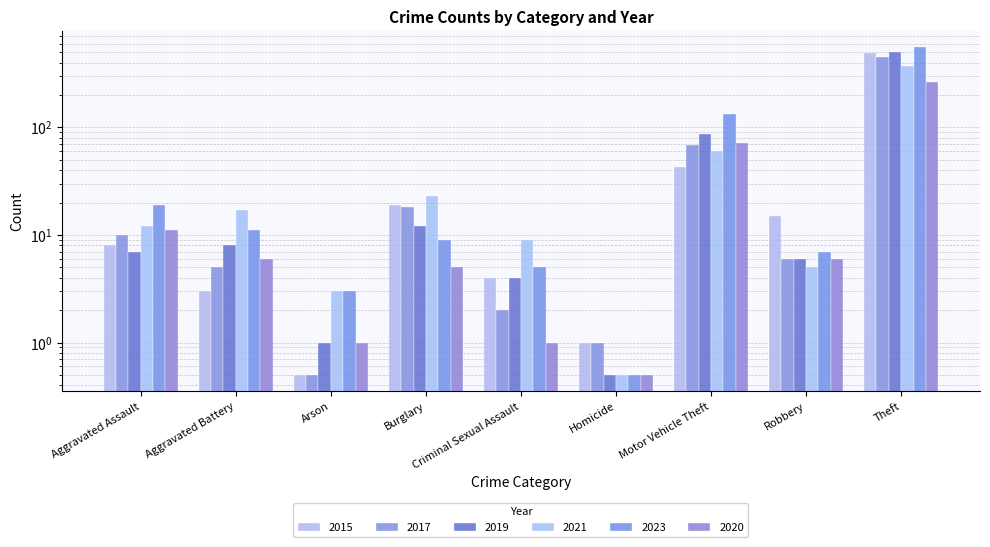

The value of 2019 at Homicide is 0.2. True or false?

False